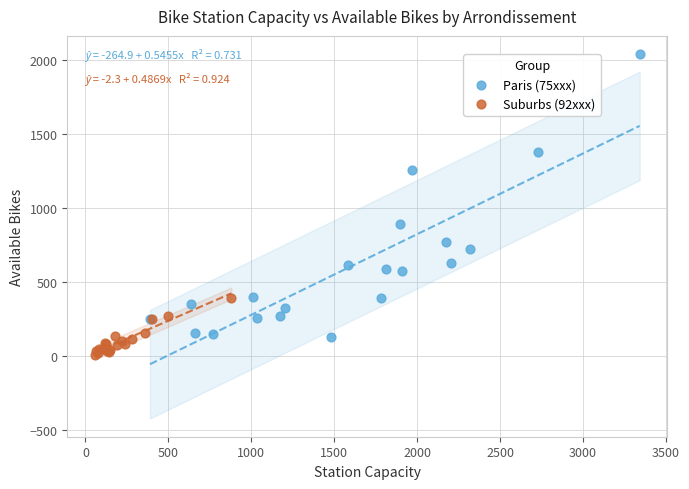

Which series contains the highest Y value?

Paris (75xxx)